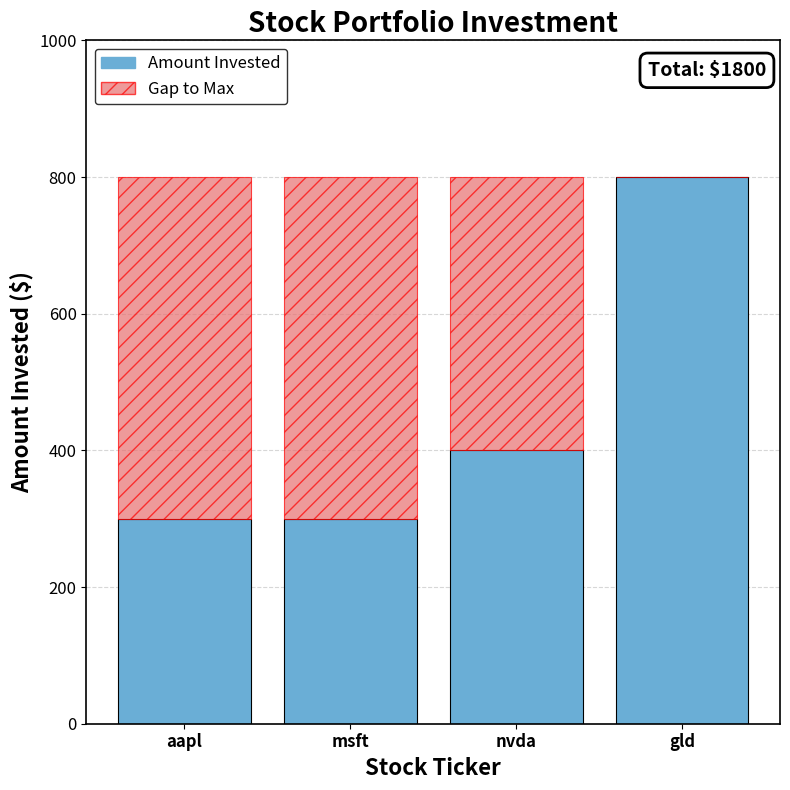

Is it true that Amount Invested equals 300 at aapl?

True